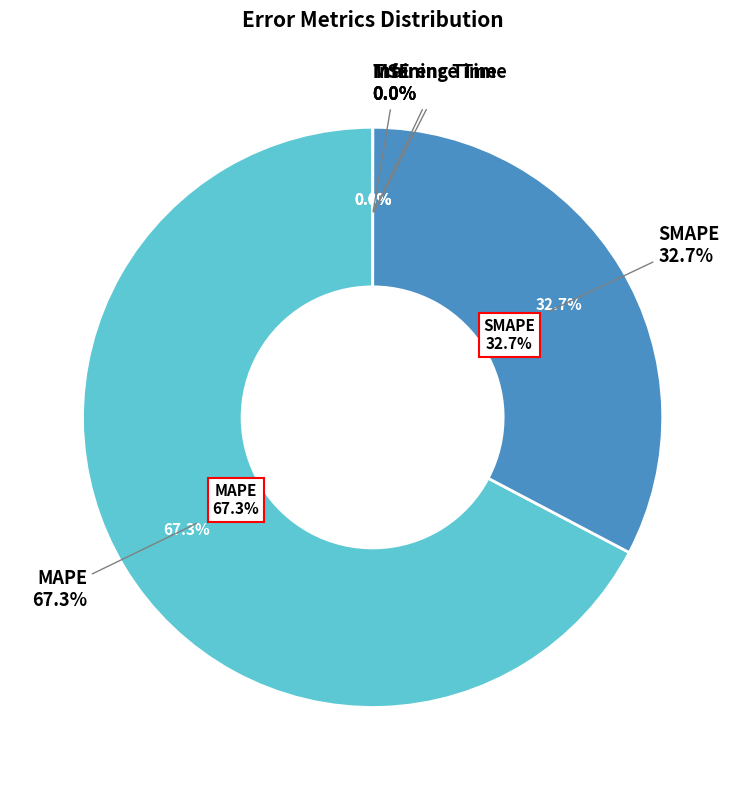

Count the number of slices in the pie.

5